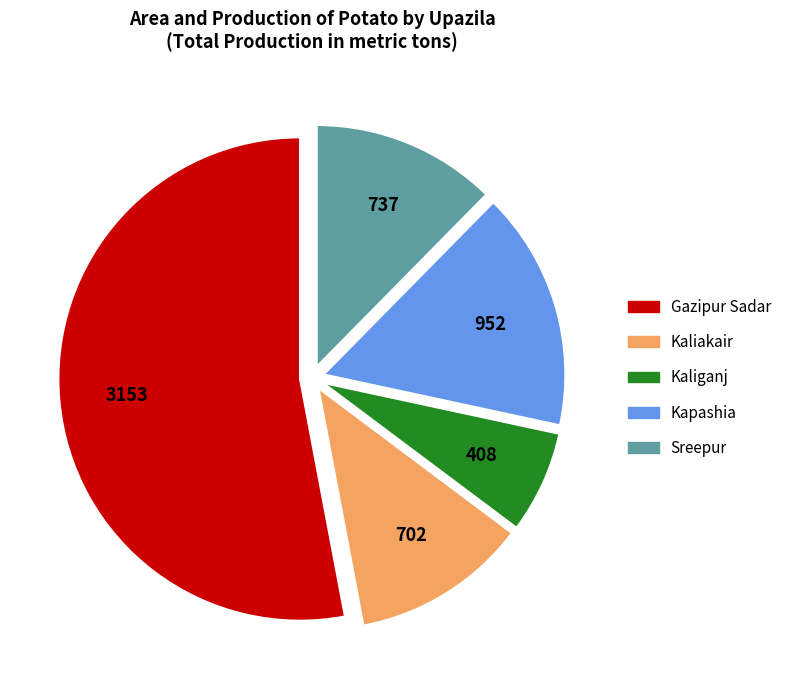

How many slices are in this pie chart?

5